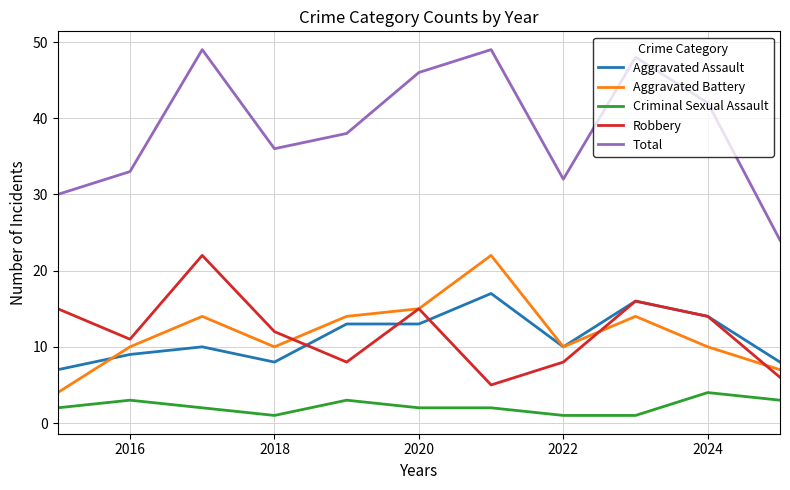

True or false: Aggravated Assault and Total intersect in this chart.

False